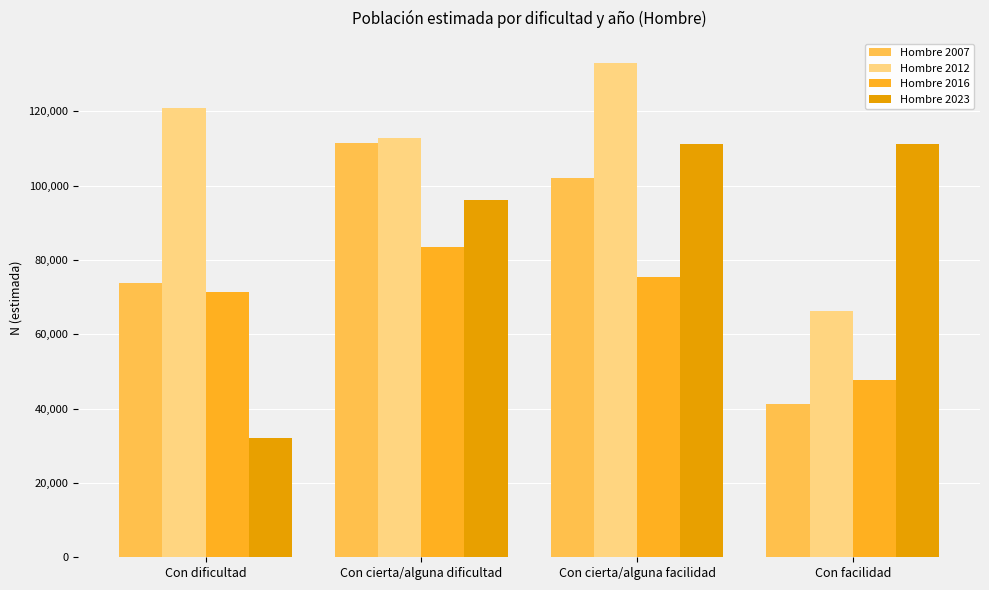

What is the difference between the highest and lowest values at Con cierta/alguna facilidad?

57728